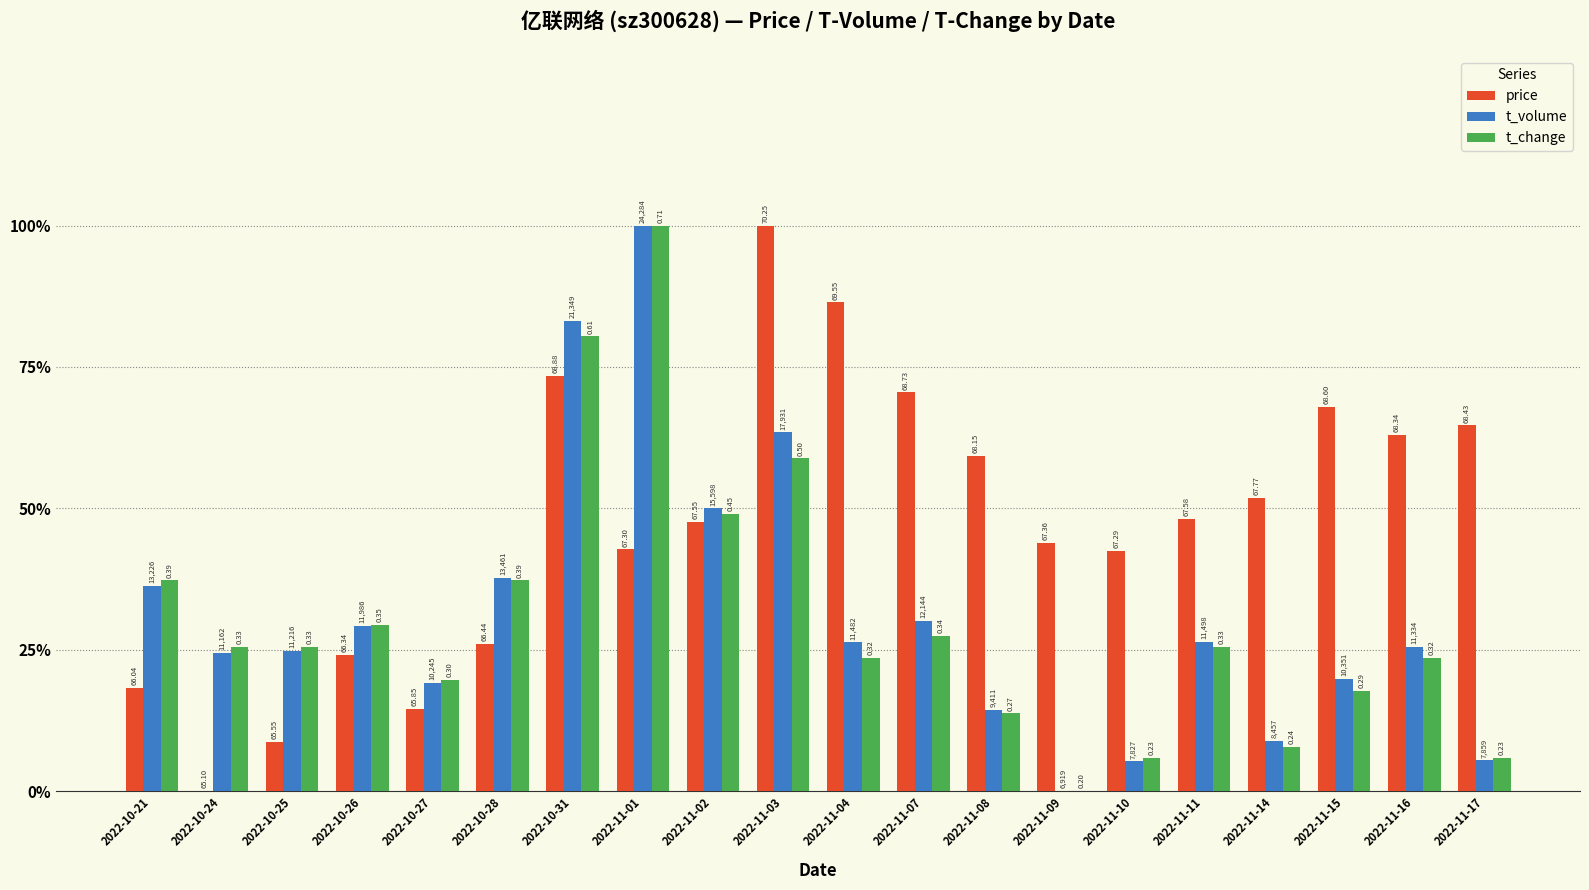

Which series has the largest total across all categories?

price